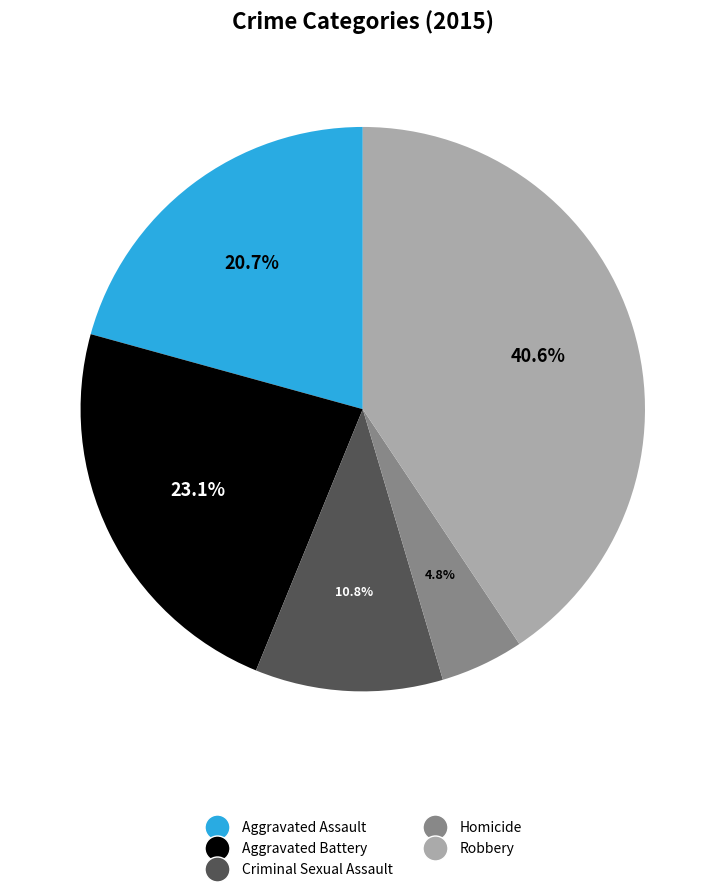

Do Robbery and Criminal Sexual Assault together represent more than half of the pie?

Yes